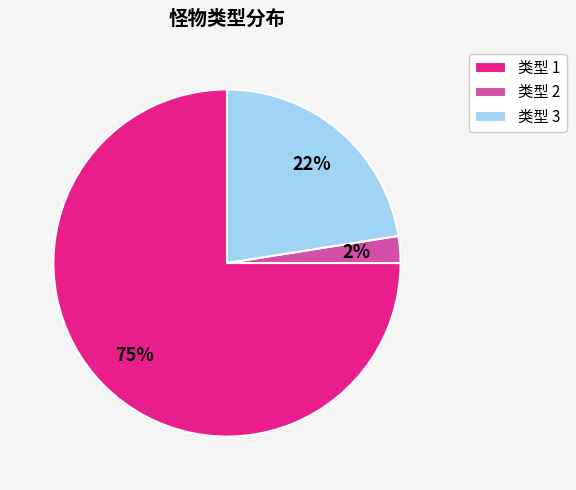

Which category has the biggest portion of the pie?

类型 1